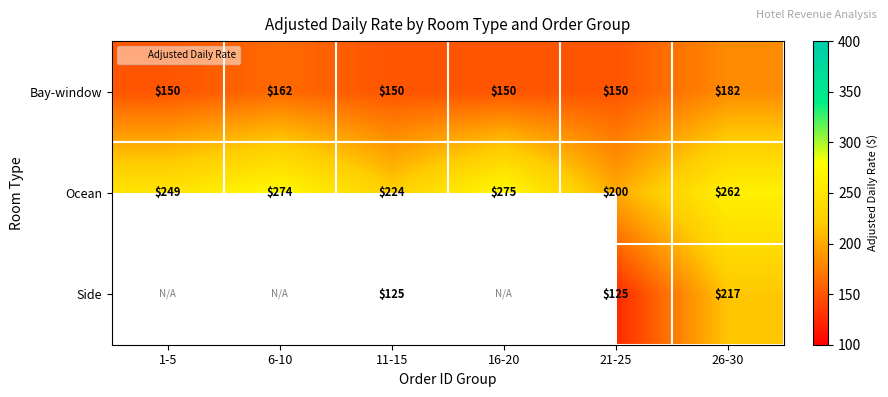

What is the total value across all series at 11-15?

499